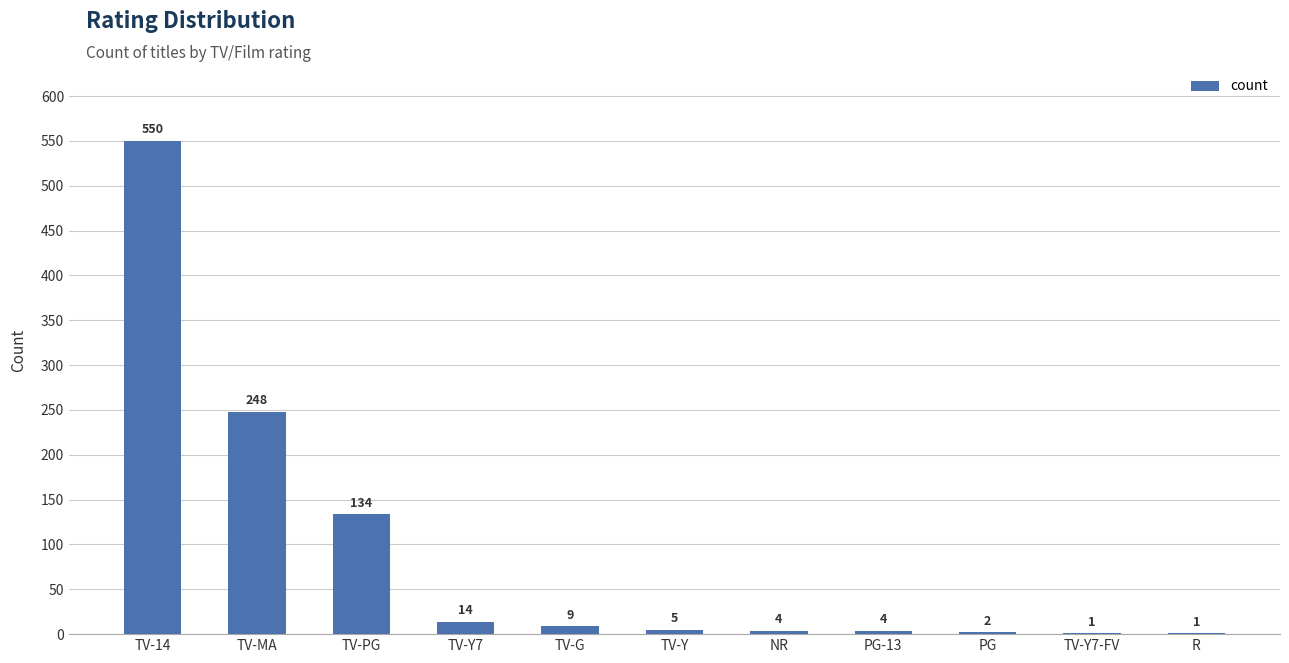

The chart shows a value of 4 at NR. True or false?

True